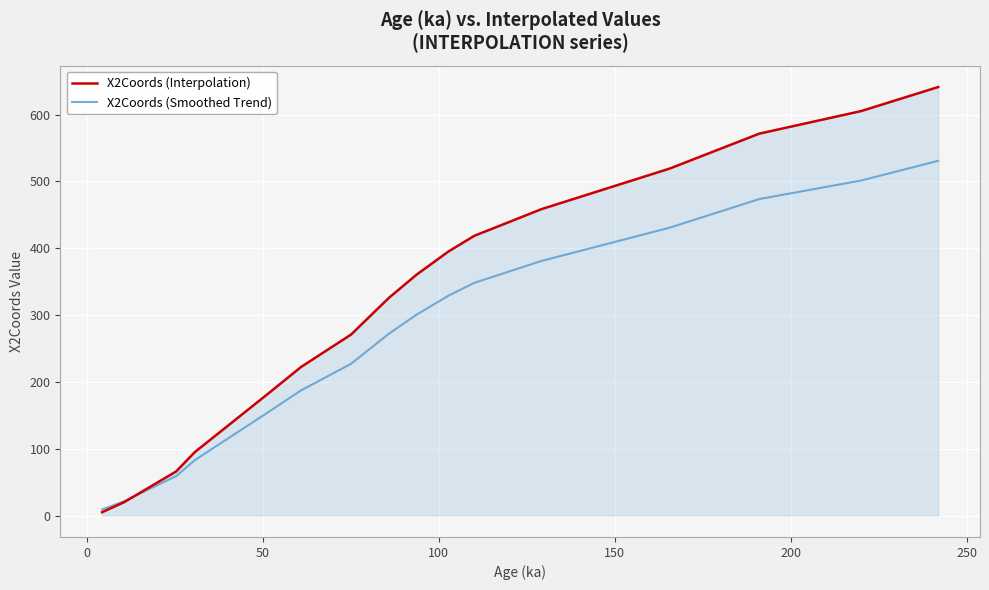

True or false: X2Coords (Interpolation) has more than 0 interior local peaks.

False